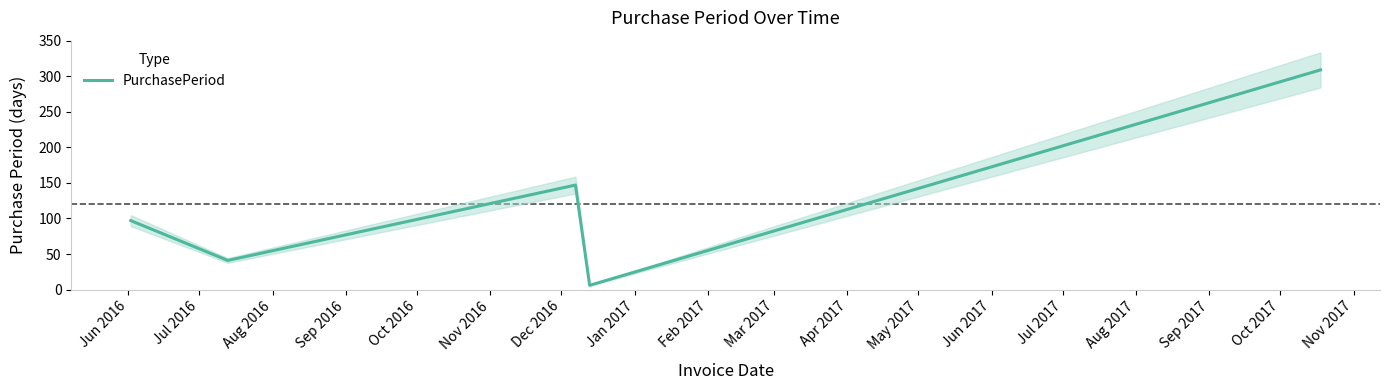

How many values exceed 97?

2